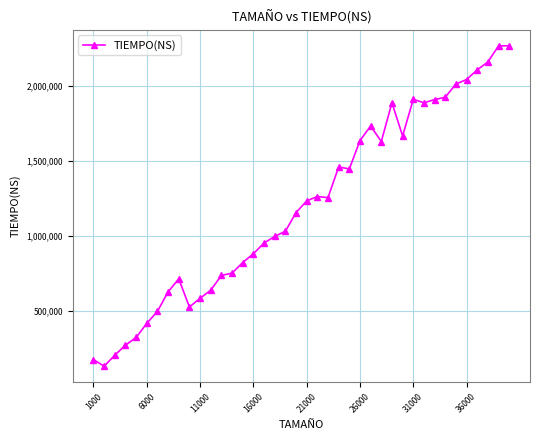

What is the greatest value displayed?

2266195